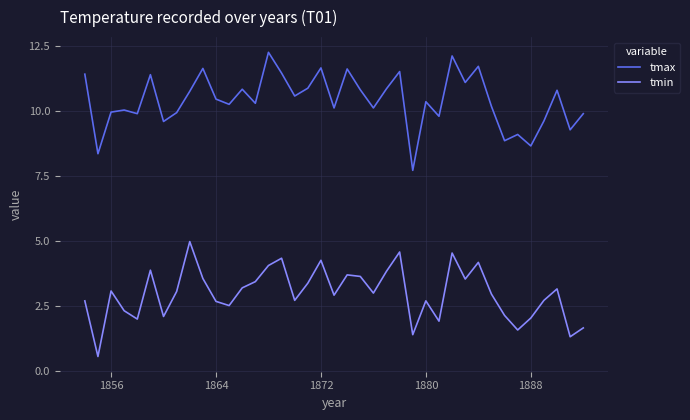

True or false: tmax and tmin intersect in this chart.

False